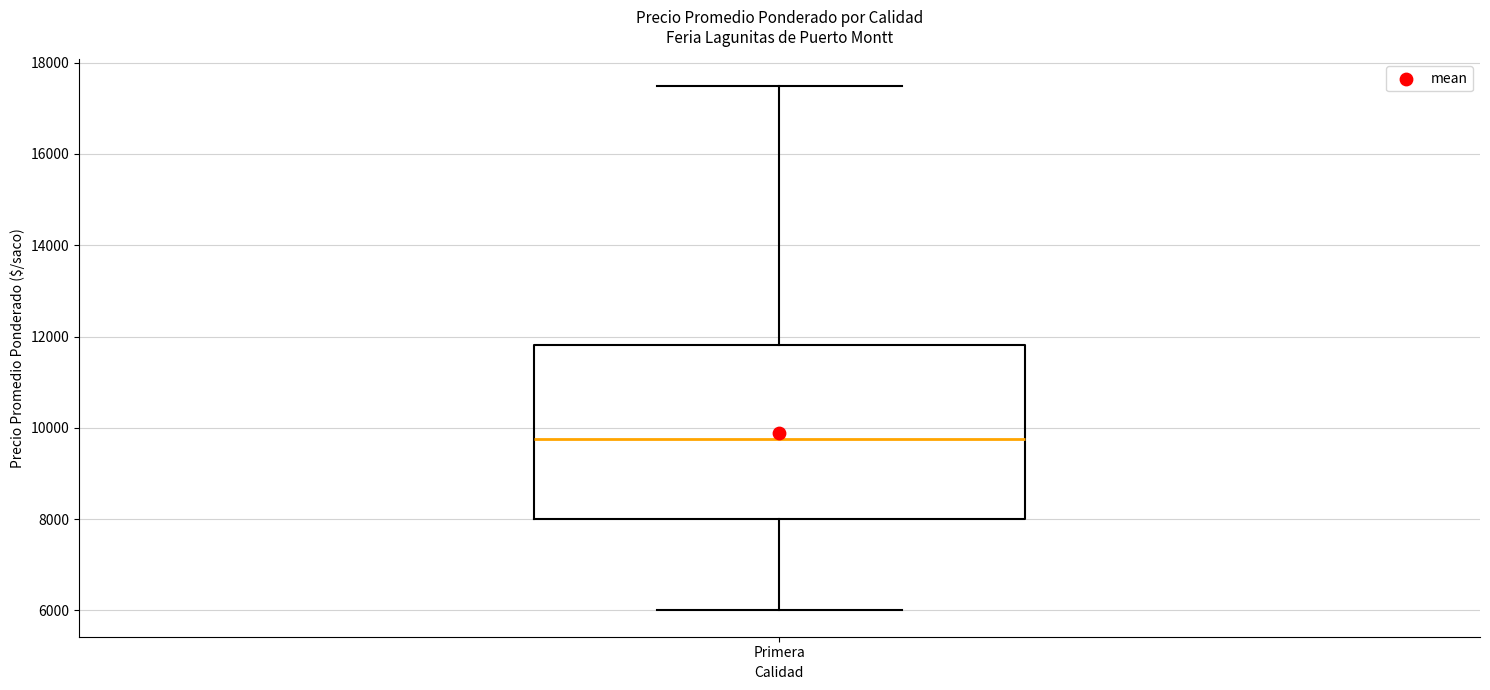

Where is the lower edge of the box for Primera on the y-axis? The values are not printed on the chart, so give them approximately, as read against the axis.

8000